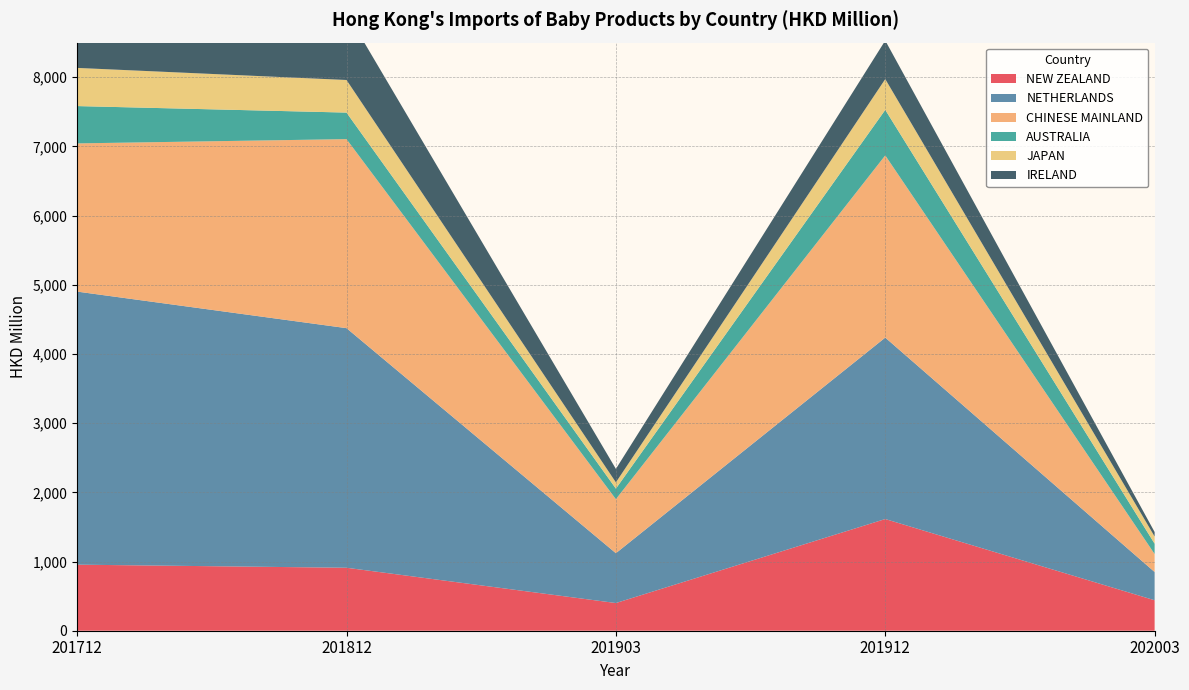

Reading left to right, extract all data points from this chart.

NEW ZEALAND: 201712=954.8	201812=910.1	201903=400.1	201912=1614.2	202003=440.4
NETHERLANDS: 201712=3946.7	201812=3463.1	201903=720.3	201912=2622.3	202003=408.1
CHINESE MAINLAND: 201712=2141.9	201812=2732.1	201903=780.9	201912=2633.6	202003=259.8
AUSTRALIA: 201712=539.4	201812=383.5	201903=152.5	201912=658.1	202003=149.4
JAPAN: 201712=551.6	201812=471.1	201903=90.5	201912=444.7	202003=103.8
IRELAND: 201712=605.6	201812=975.5	201903=194.8	201912=556.9	202003=65.0